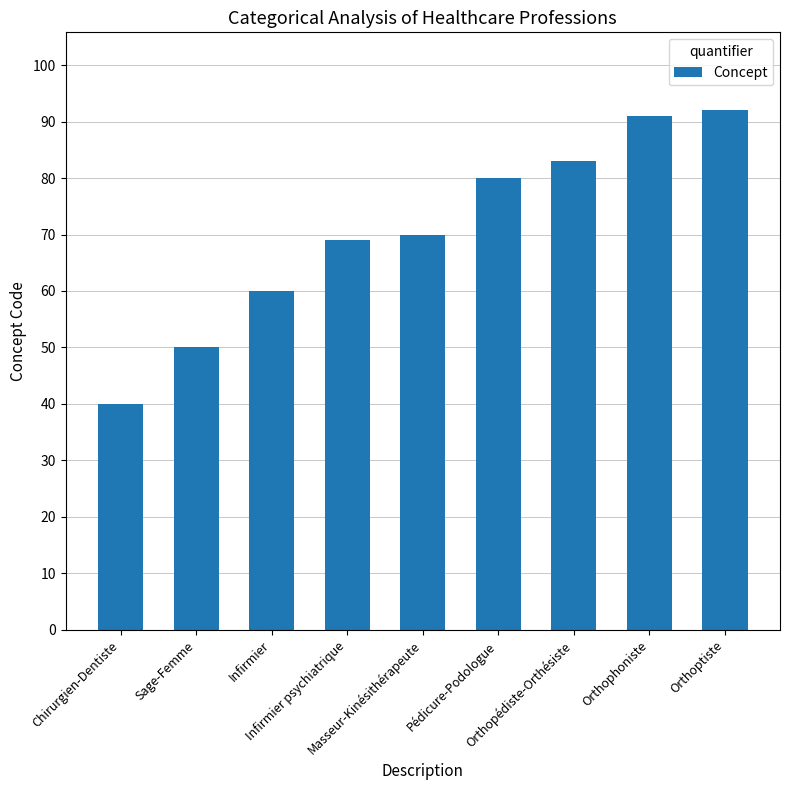

What is the maximum value shown in the chart?

92